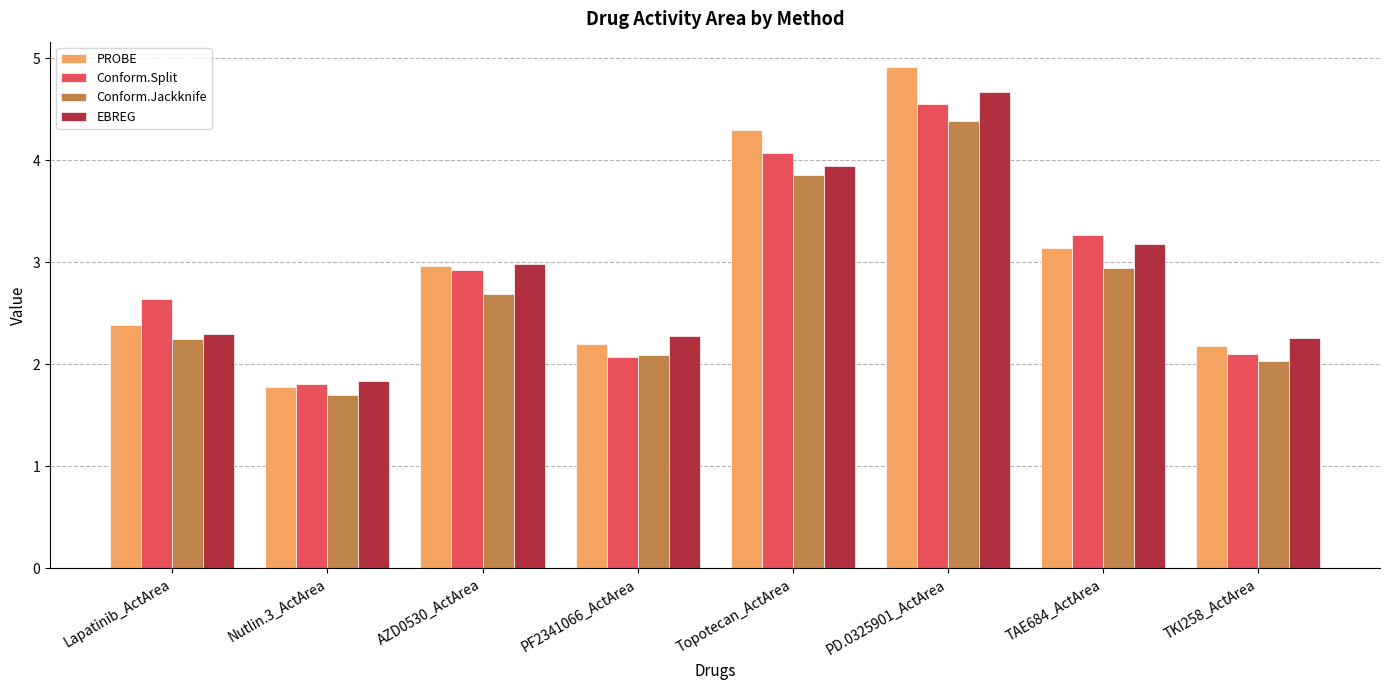

Which series changed the most between Lapatinib_ActArea and TKI258_ActArea?

Conform.Split